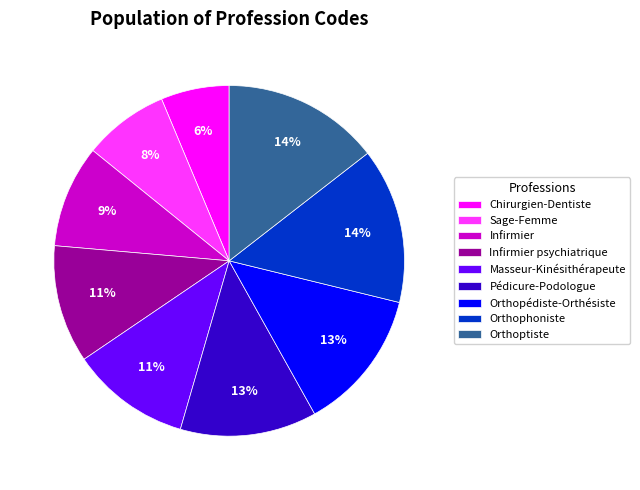

What is the smallest slice in the pie chart?

Chirurgien-Dentiste